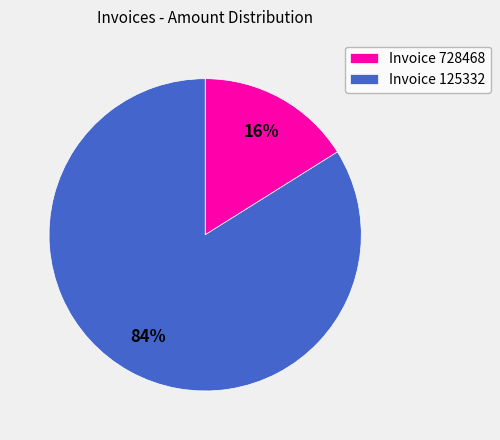

To the nearest percent, what portion does Invoice 125332 represent?

84%